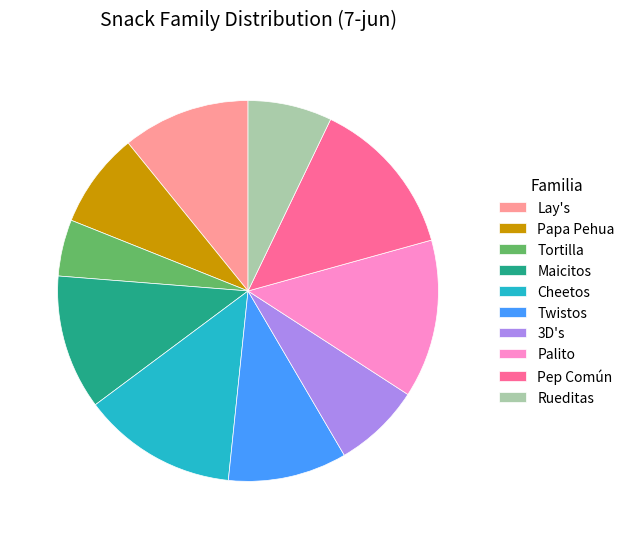

Is the sum of Tortilla and Papa Pehua greater than half?

No